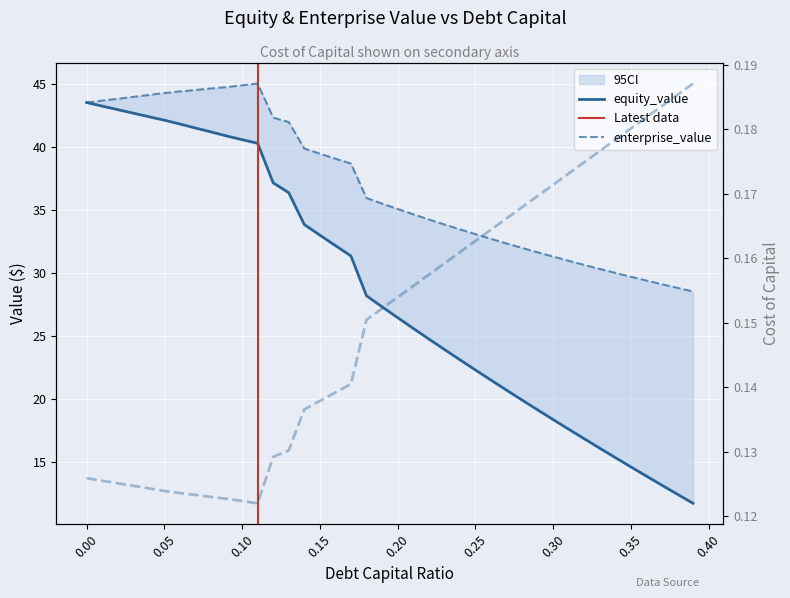

True or false: enterprise_value and debt_capital intersect in this chart.

False